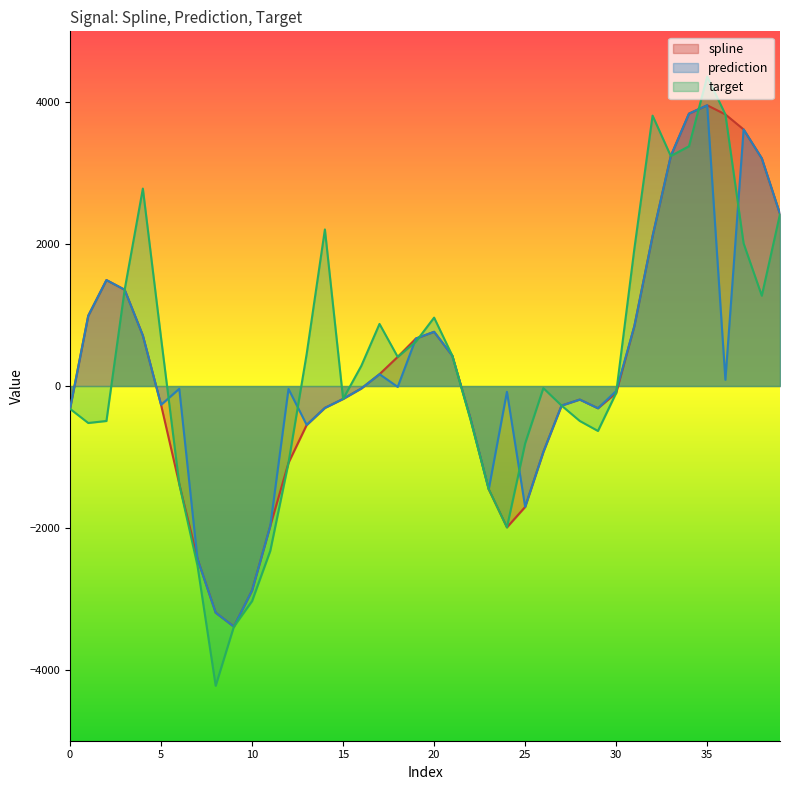

Which category has the highest value across all series?

35